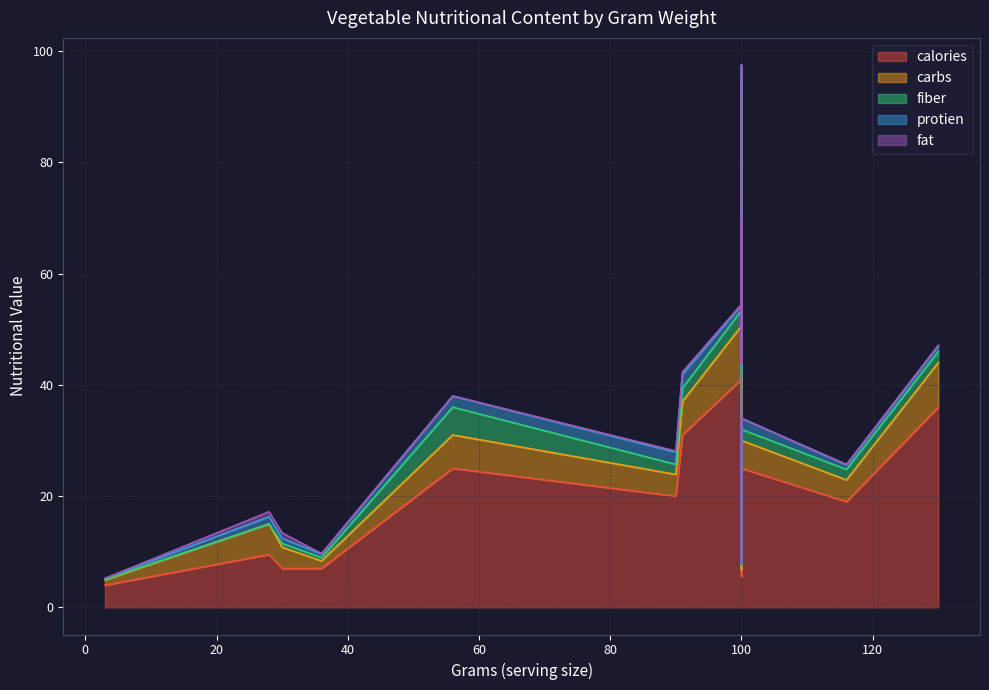

True or false: fat and carbs intersect in this chart.

False